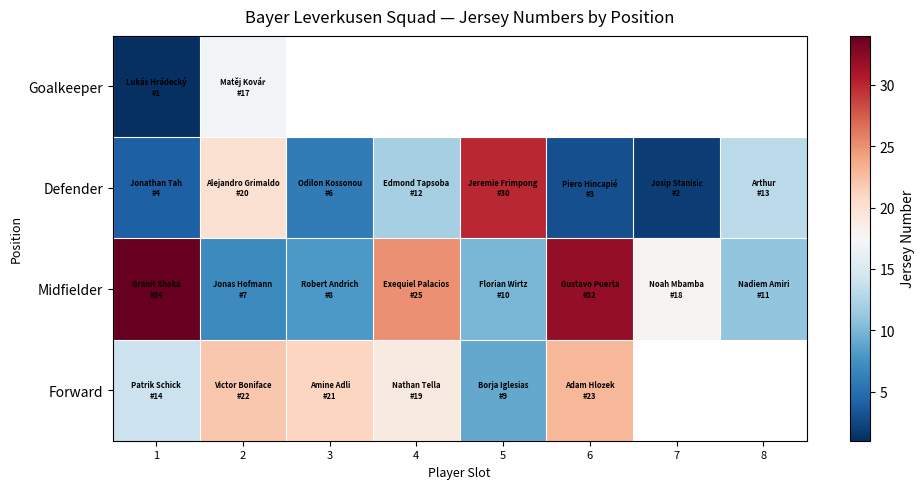

The value of Forward at 6 is 12.4. True or false?

False